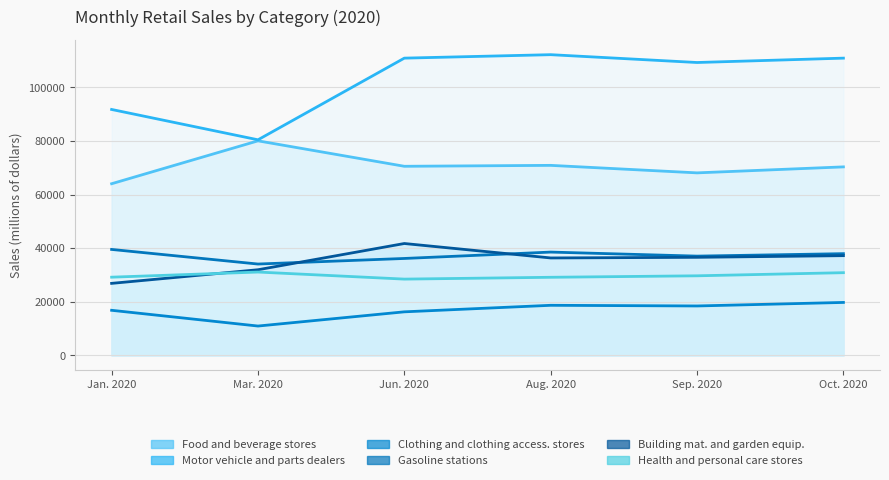

The value of Gasoline stations at Mar. 2020 is 34088. True or false?

True